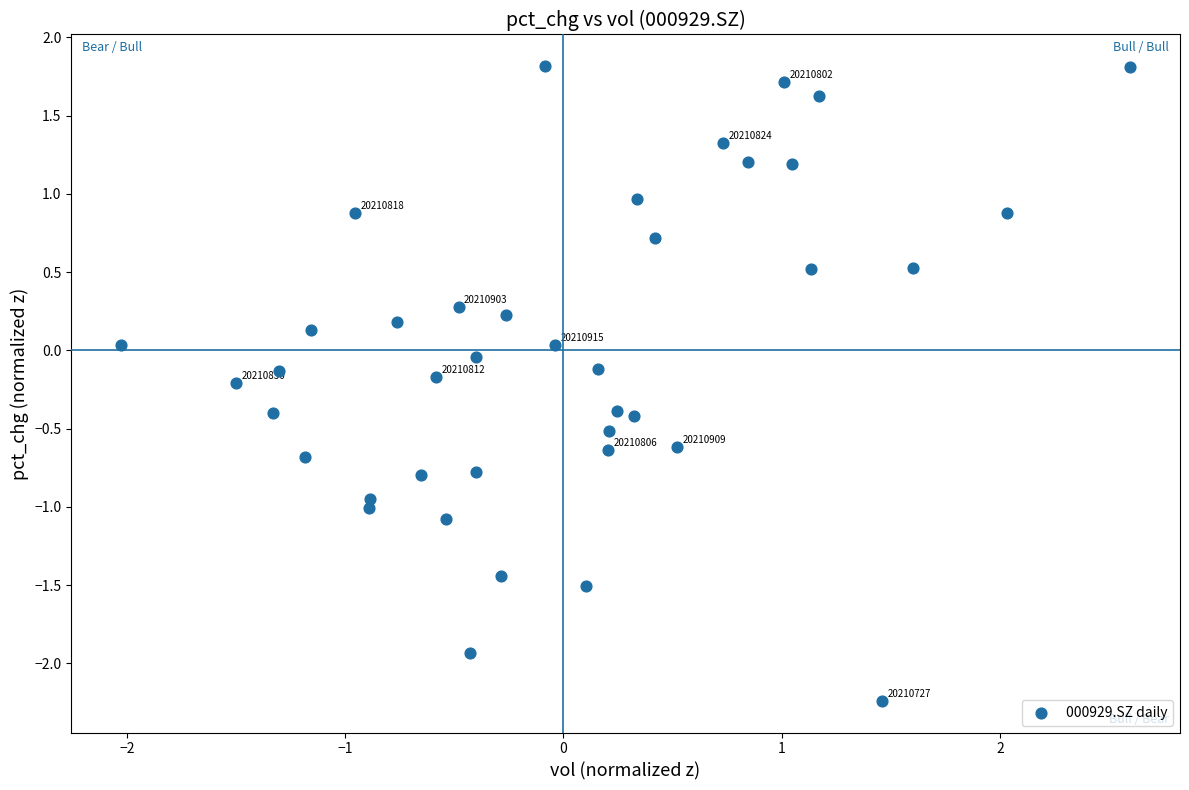

What is the range of X values (max minus min)?

4.6